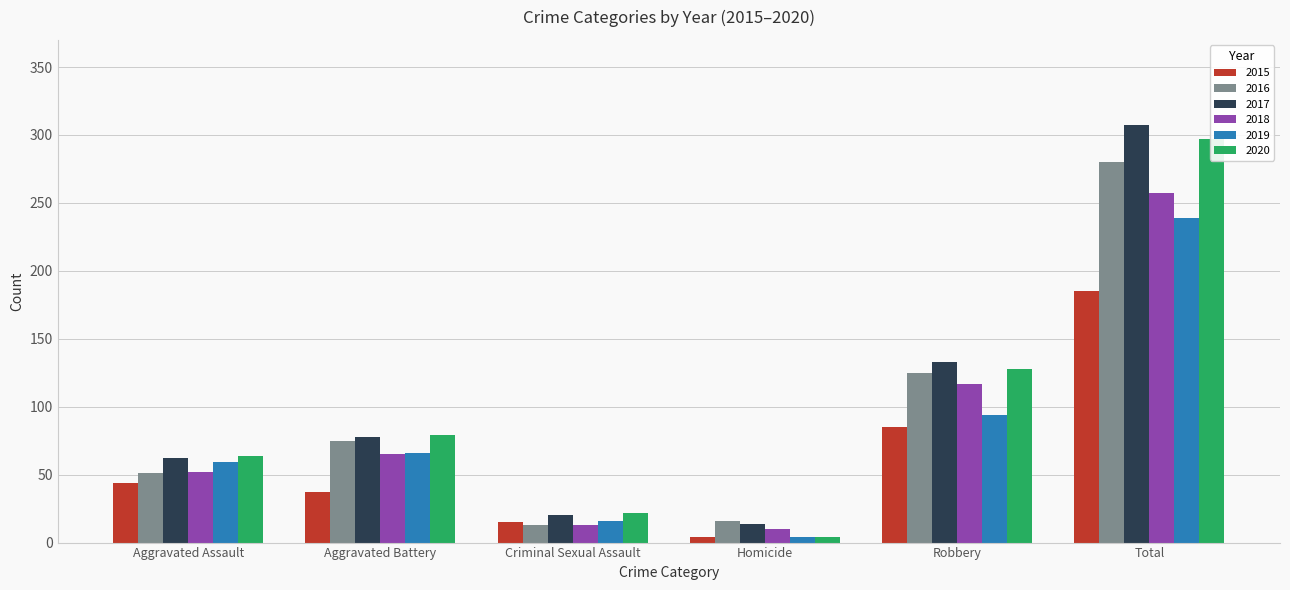

What is the value of the 2015 bar at the 5th from the left?

85